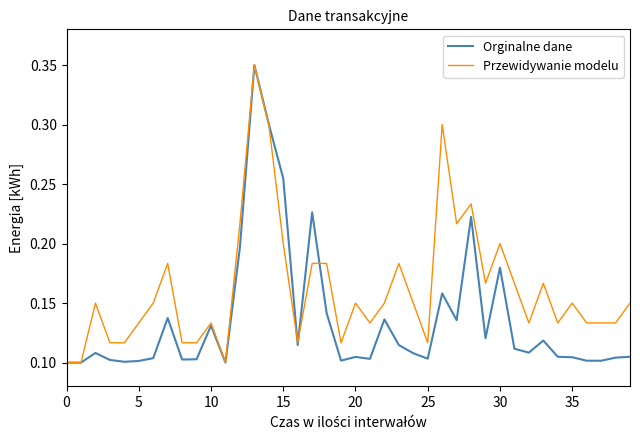

Which series has the largest total across all categories?

Przewidywanie modelu